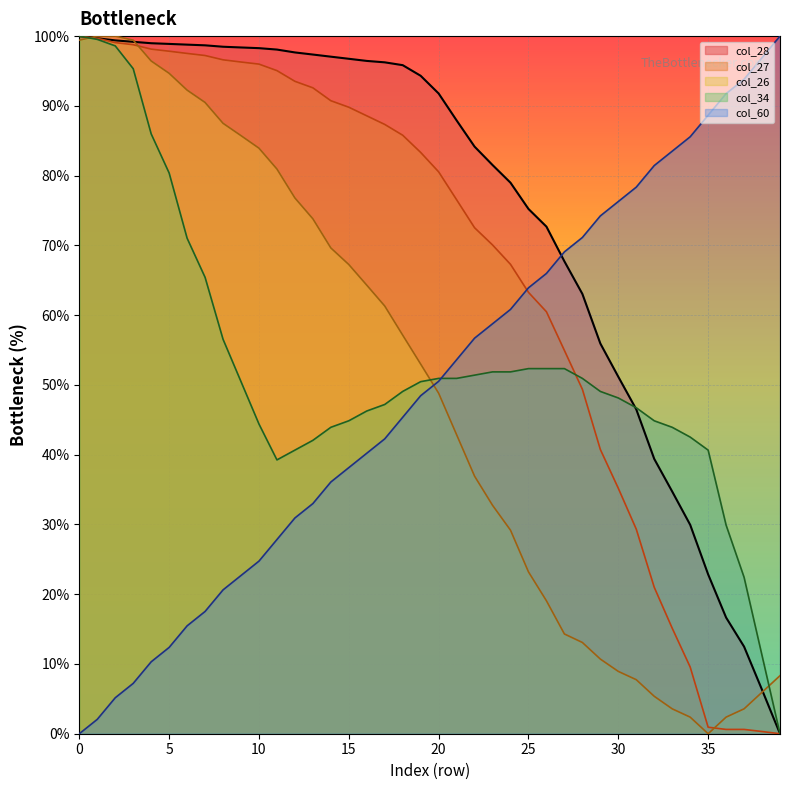

Which series changed the most between 18 and 34?

col_27